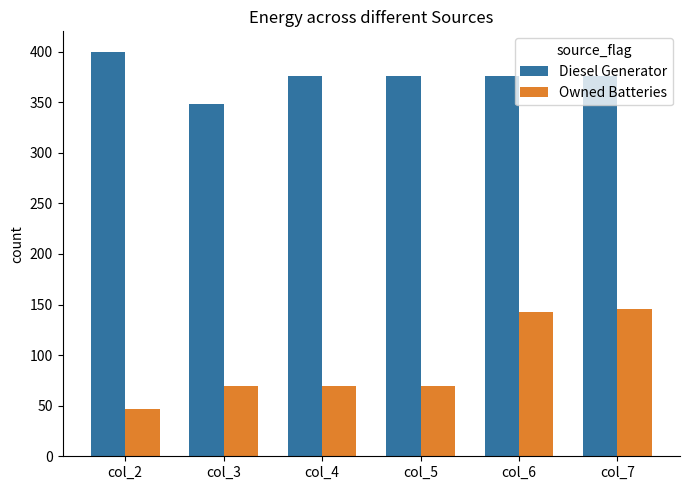

What is the difference between the highest and lowest values at col_7?

230.0